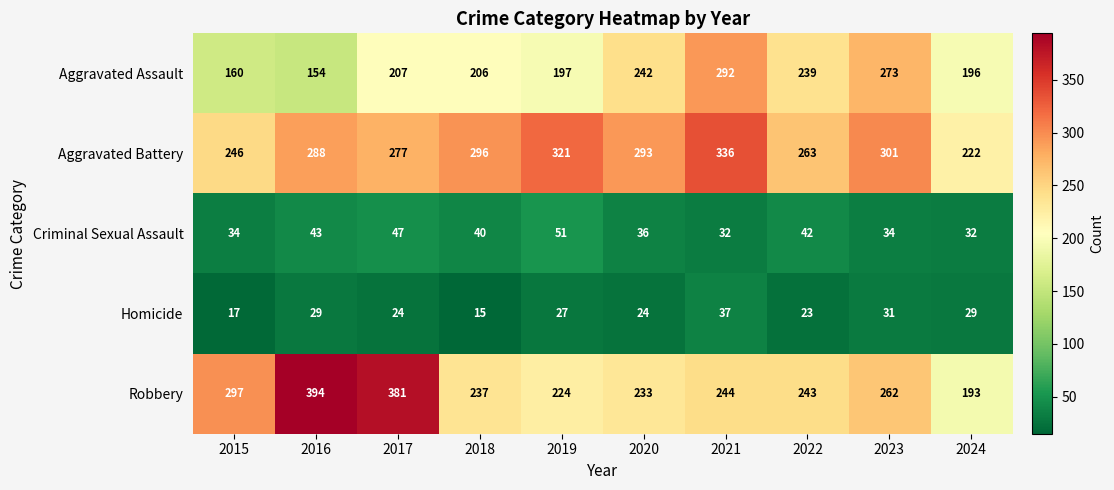

Is the value of Homicide at 2024 greater than the value of Aggravated Battery at 2015?

No